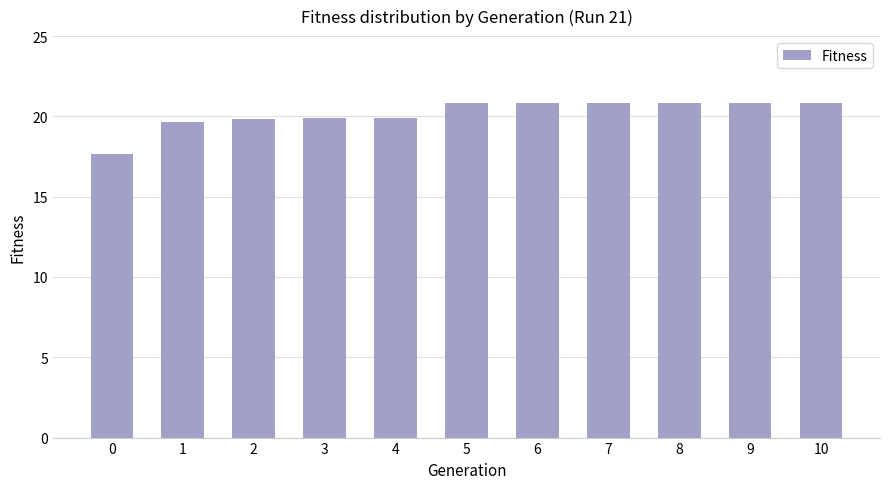

What is the difference between the second highest and second lowest values?

1.2